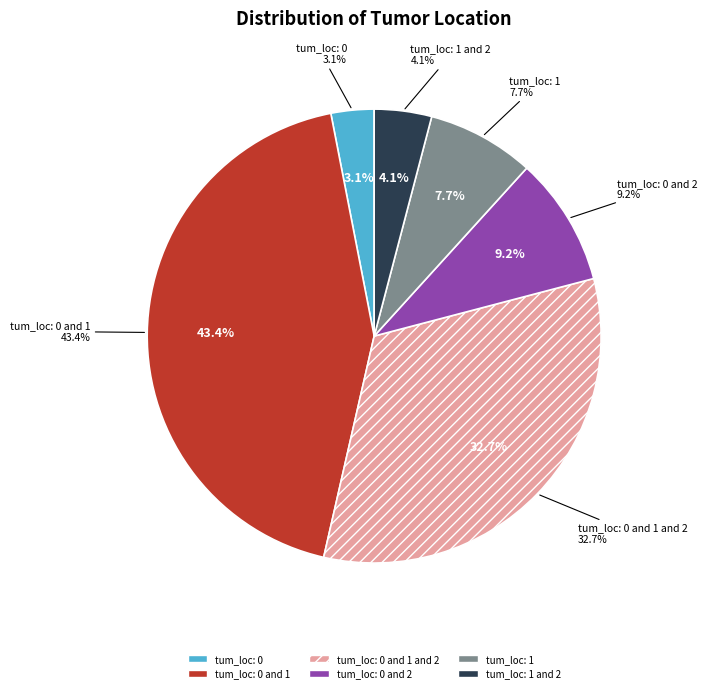

Is the sum of tum_loc: 0 and 1 and tum_loc: 1 and 2 greater than half?

No